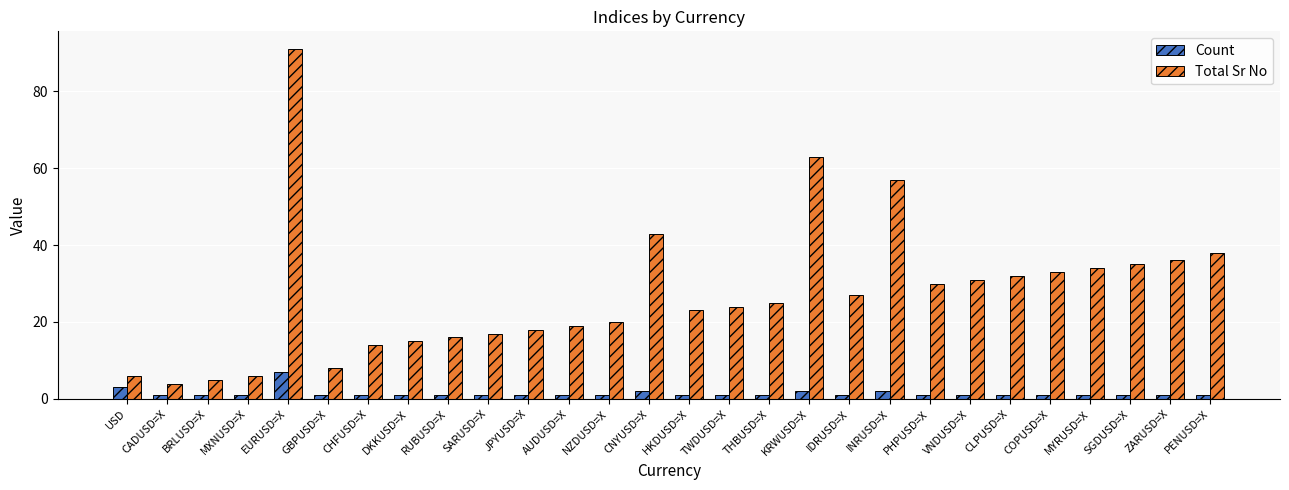

Between DKKUSD=X and MYRUSD=X, which series saw the biggest shift?

Total Sr No